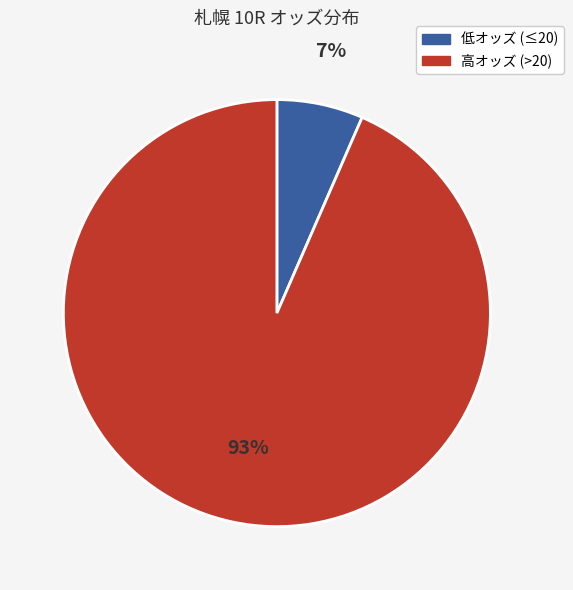

To the nearest percent, what is the average slice percentage?

50%